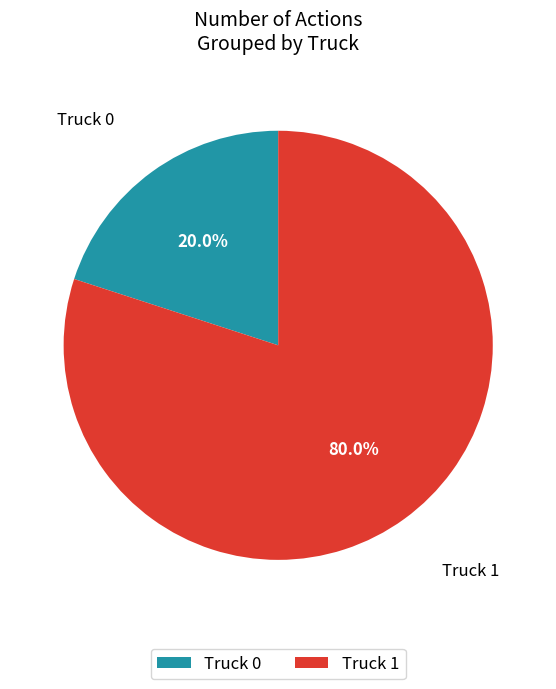

Combined, do Truck 0 and Truck 1 account for over 50%?

Yes